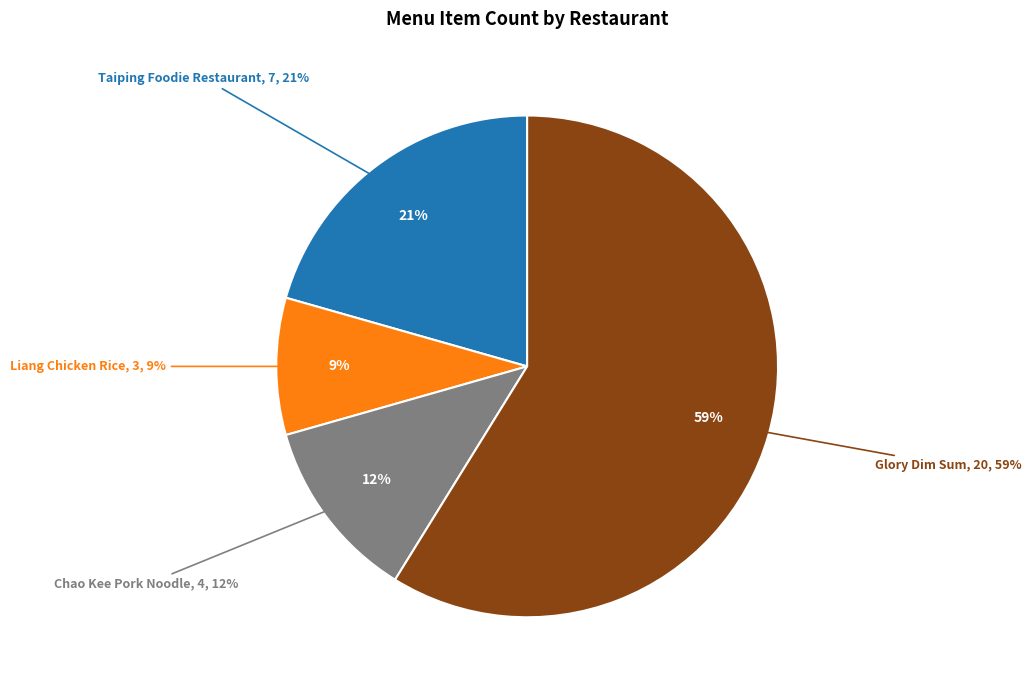

How many slices are in this pie chart?

4